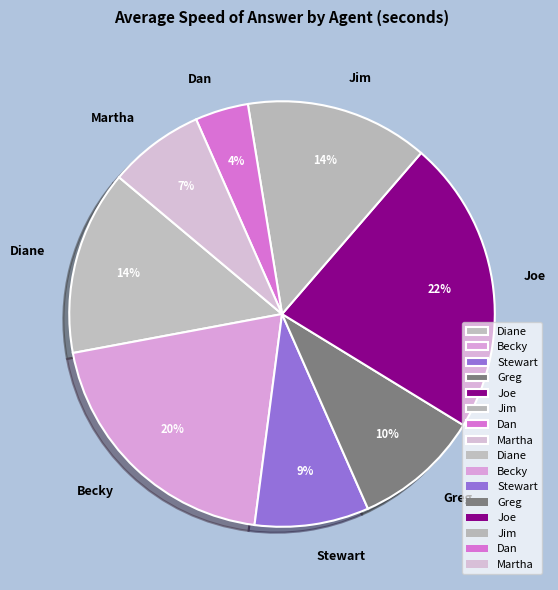

Between Martha and Diane, which is larger?

Diane